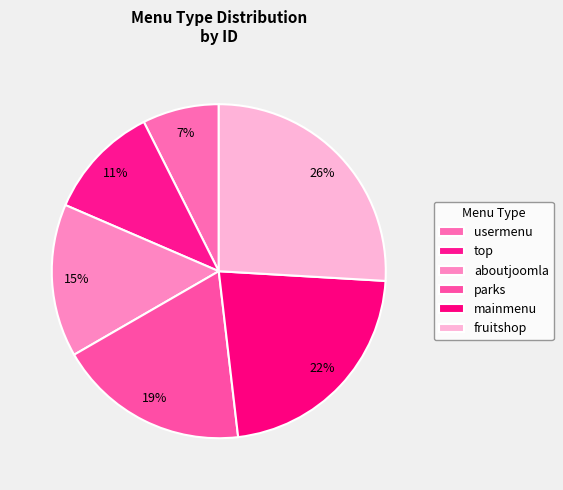

How many slices are in this pie chart?

6